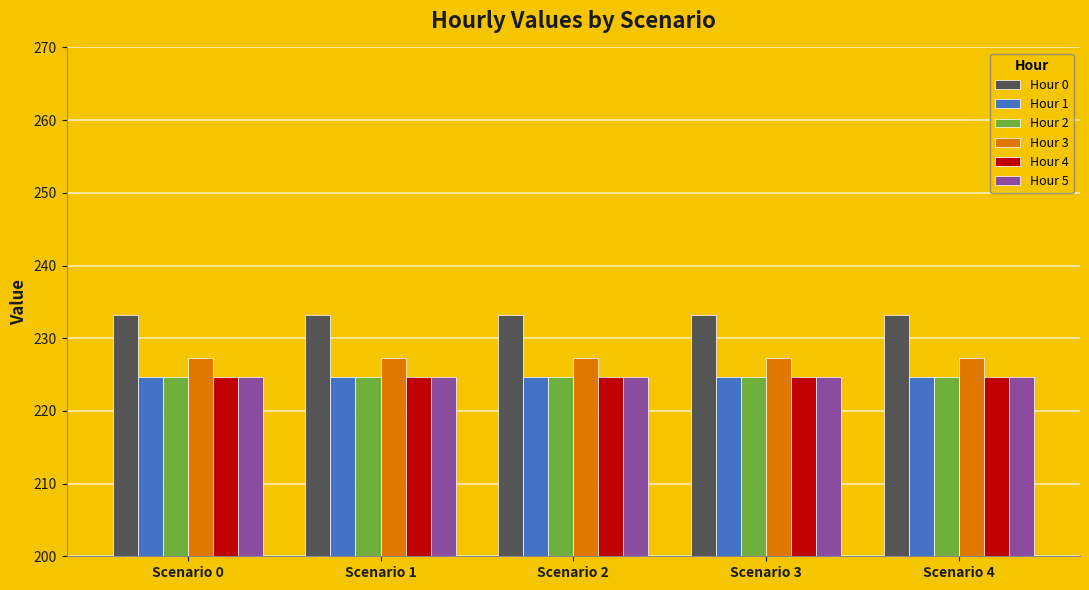

What is the sum of the Hour 0 values at Scenario 3 and Scenario 0?

466.4